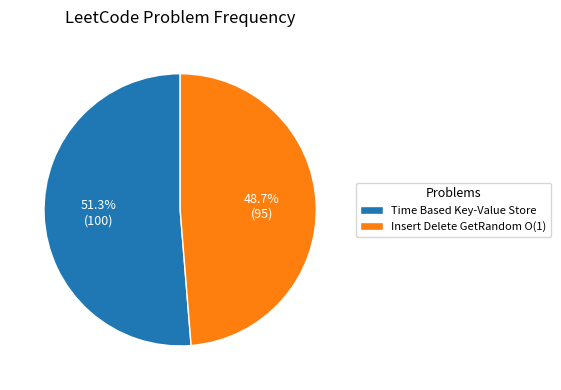

Count the number of slices in the pie.

2